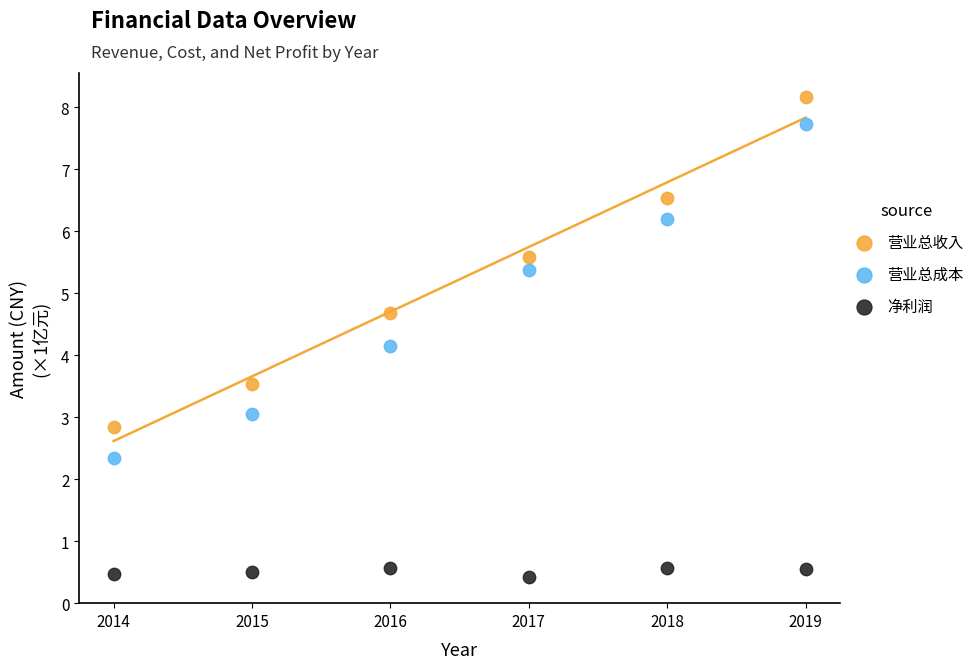

Which series has the widest spread of Y values?

营业总成本